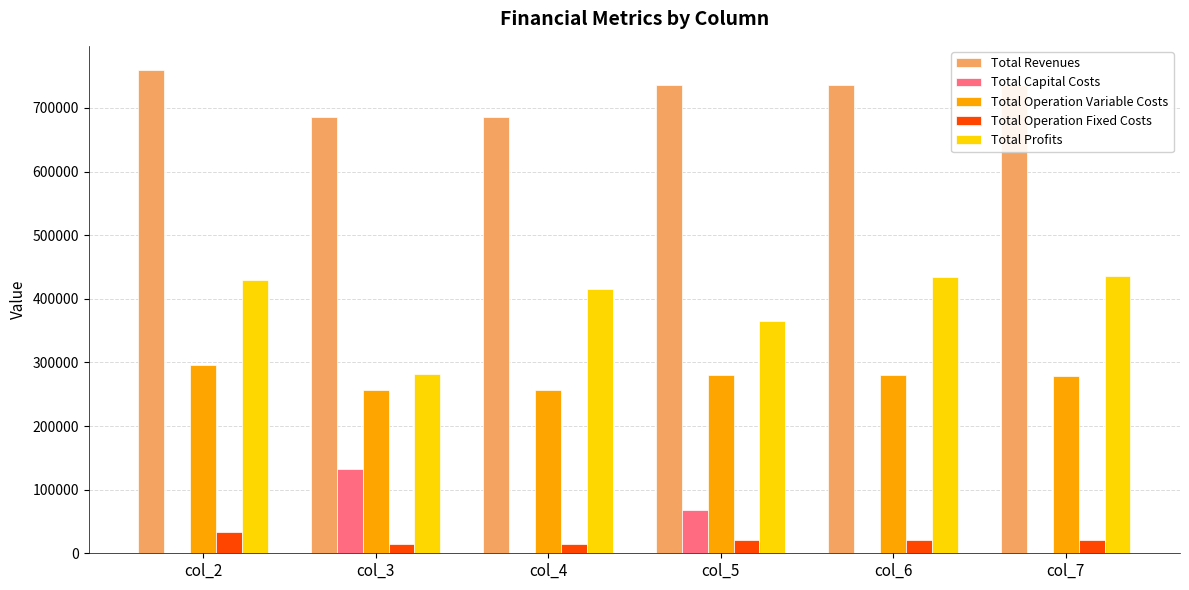

What is the sum of all Total Profits values?

2362954.5